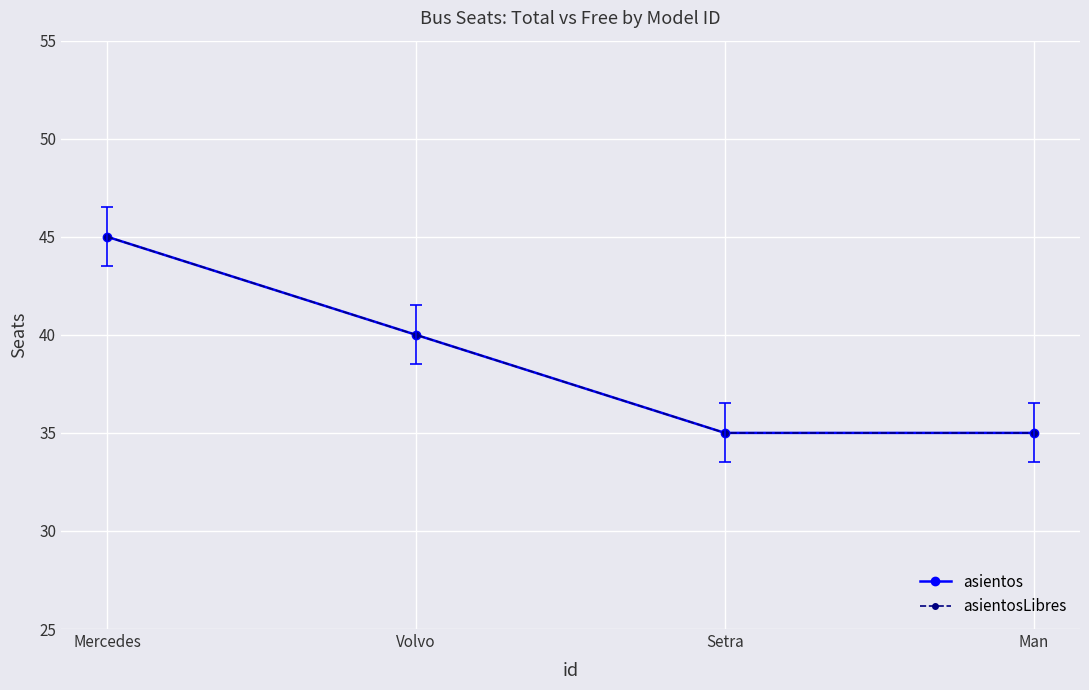

What is the difference between the maximum and minimum values in the asientosLibres series?

10